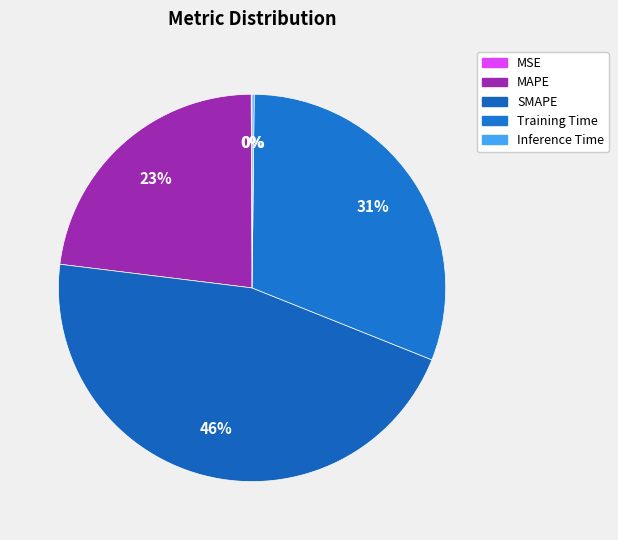

How many slices are in this pie chart?

5